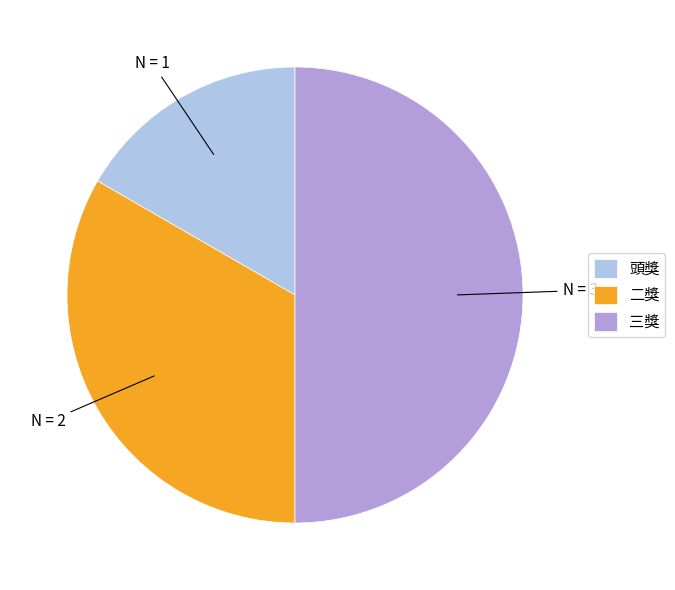

Which category has the smallest portion of the pie?

頭獎